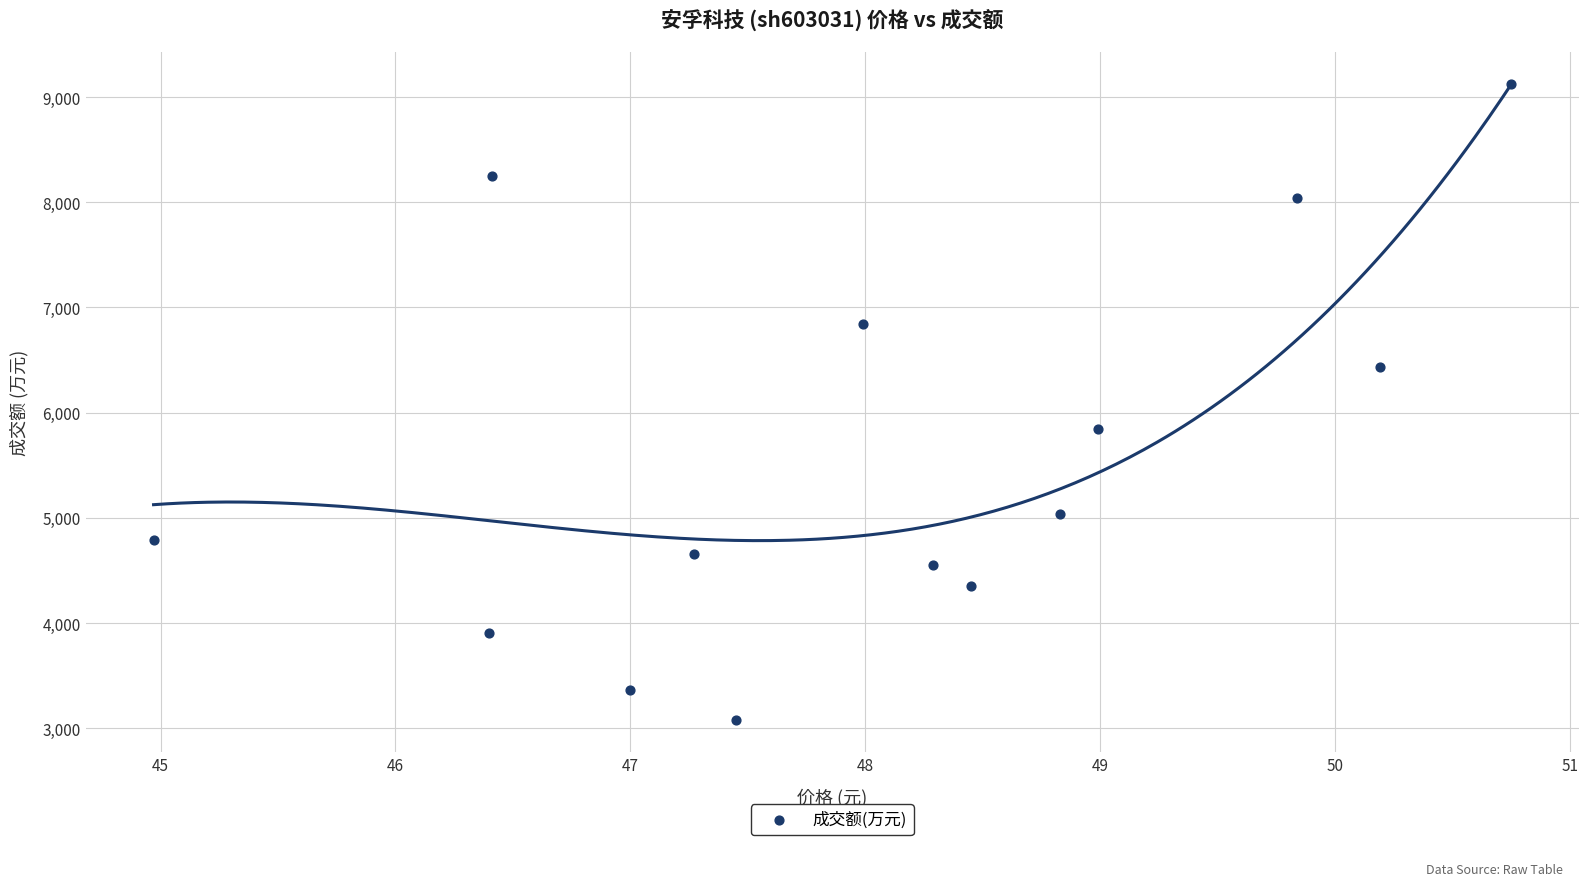

What is the range of Y values (max minus min)?

6051